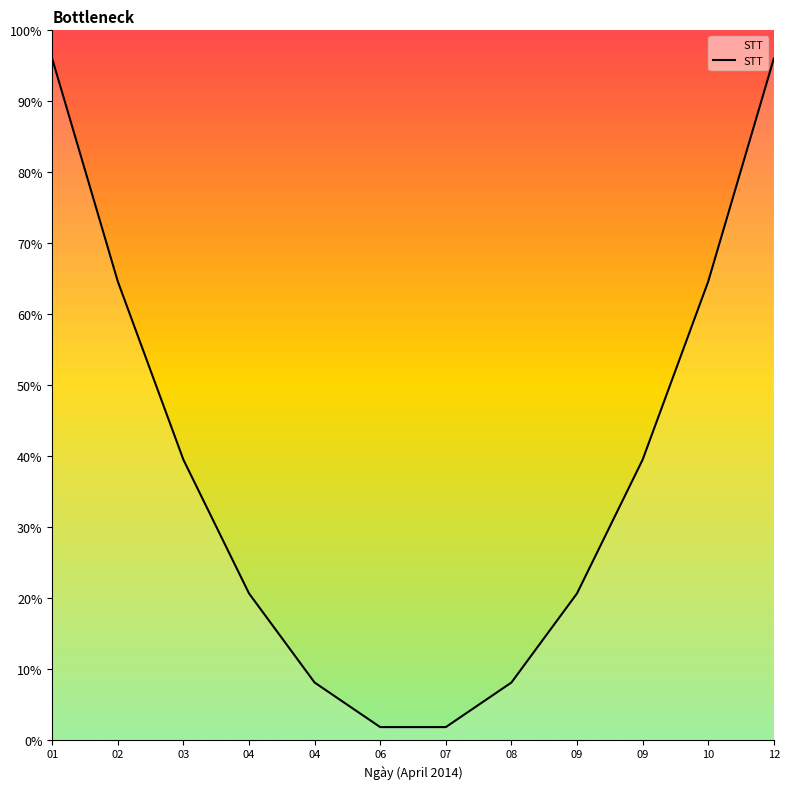

True or false: the data shows 48.3 at 12.

False